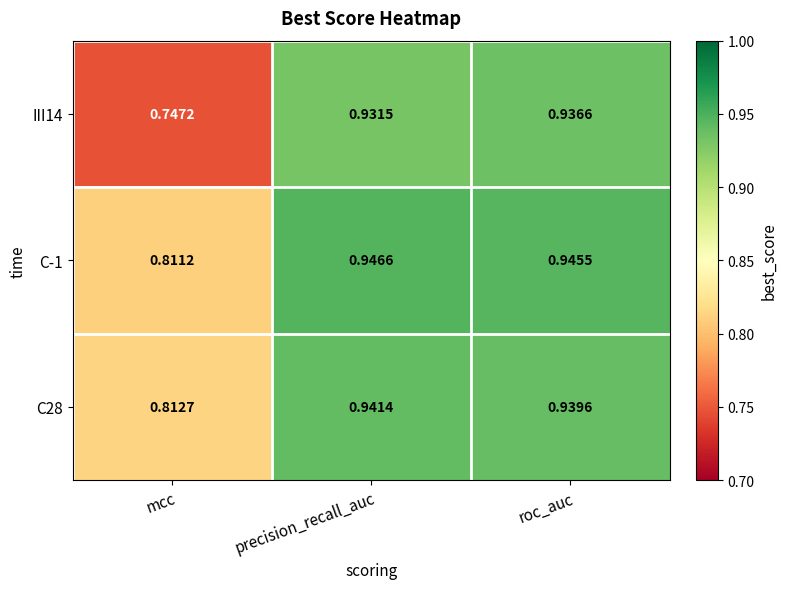

Is the value of III14 at mcc greater than the value of C28 at roc_auc?

No